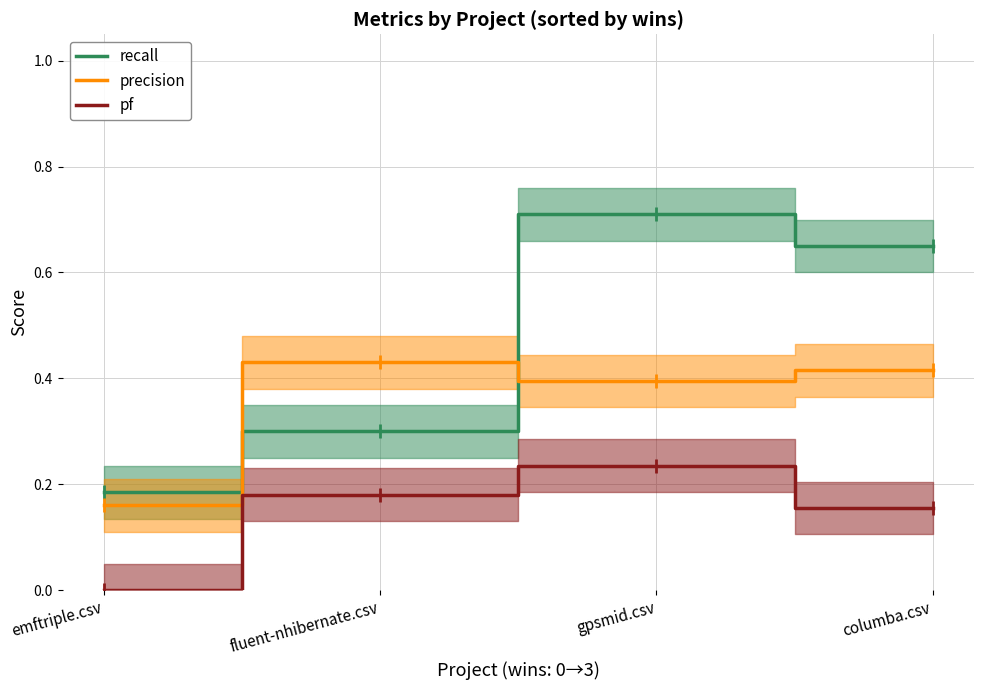

Reading left to right, extract all data points from this chart.

recall: 0.2	0.3	0.7	0.6
precision: 0.2	0.4	0.4	0.4
pf: 0.0	0.2	0.2	0.2